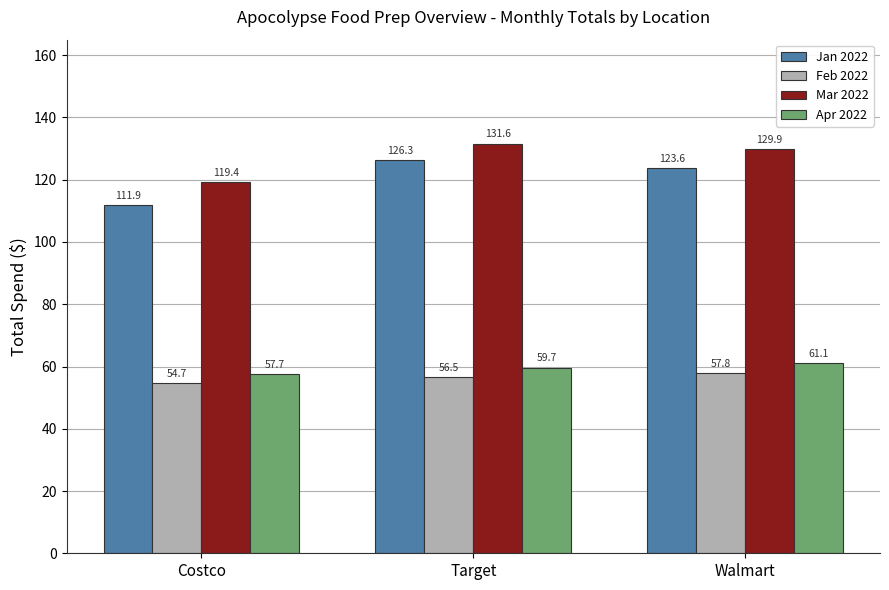

What value does the Feb 2022 series have at Target?

56.5